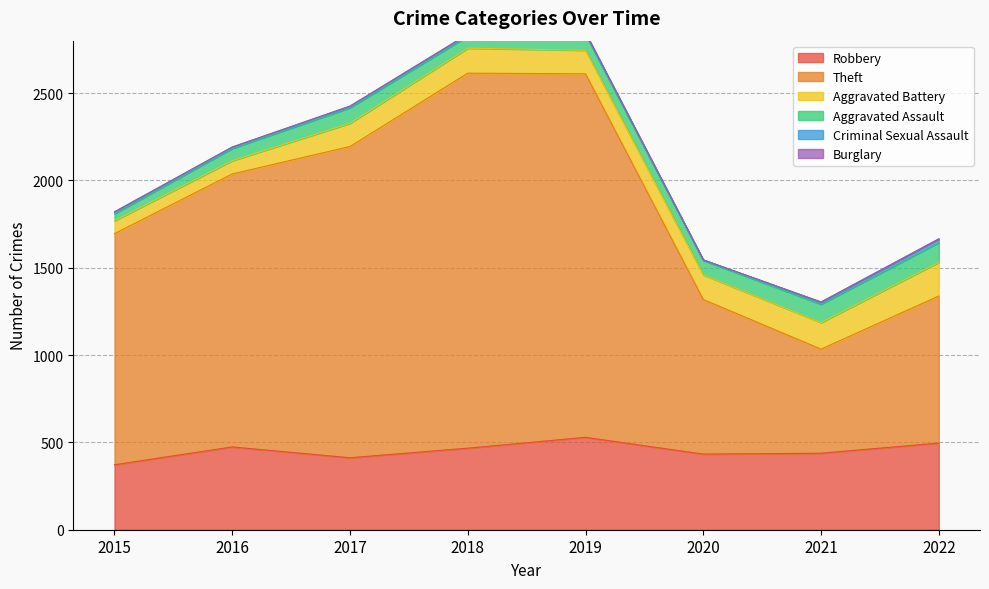

Reading left to right, transcribe all the data shown in this chart.

Robbery: 372	474	412	467	529	433	438	496
Theft: 1323	1563	1782	2147	2081	885	596	842
Aggravated Battery: 74	76	133	143	135	141	152	193
Aggravated Assault: 40	70	89	69	91	83	105	113
Criminal Sexual Assault: 11	8	8	11	8	3	12	21
Burglary: 0	0	2	0	1	0	1	0